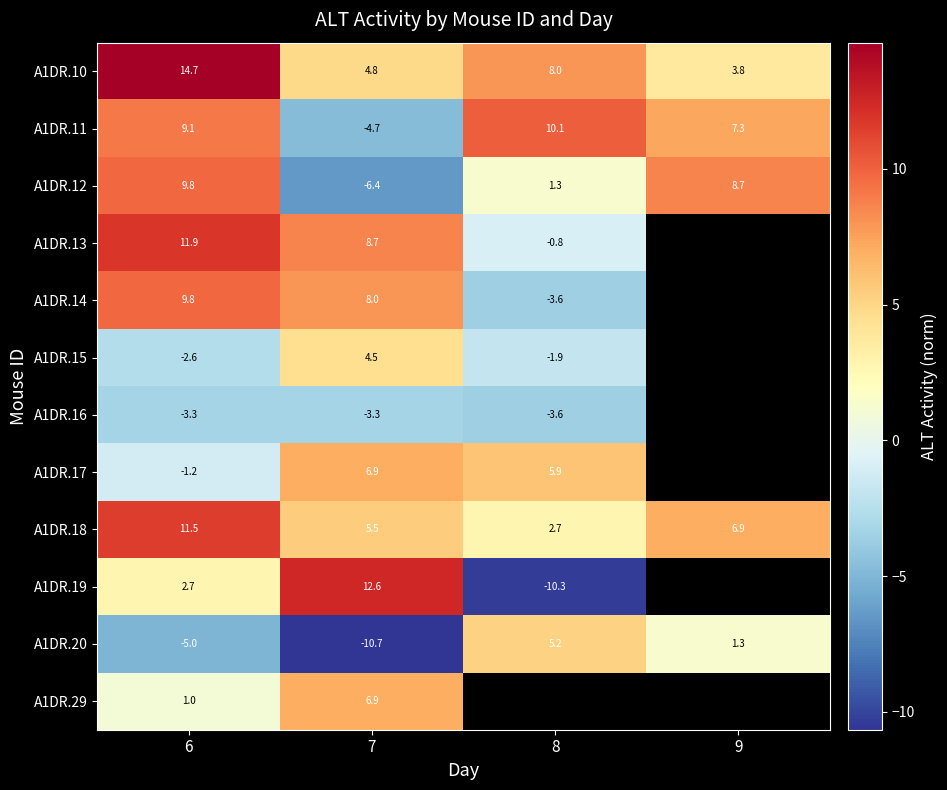

What is the difference between the A1DR.10 values at 7 and 6?

9.8